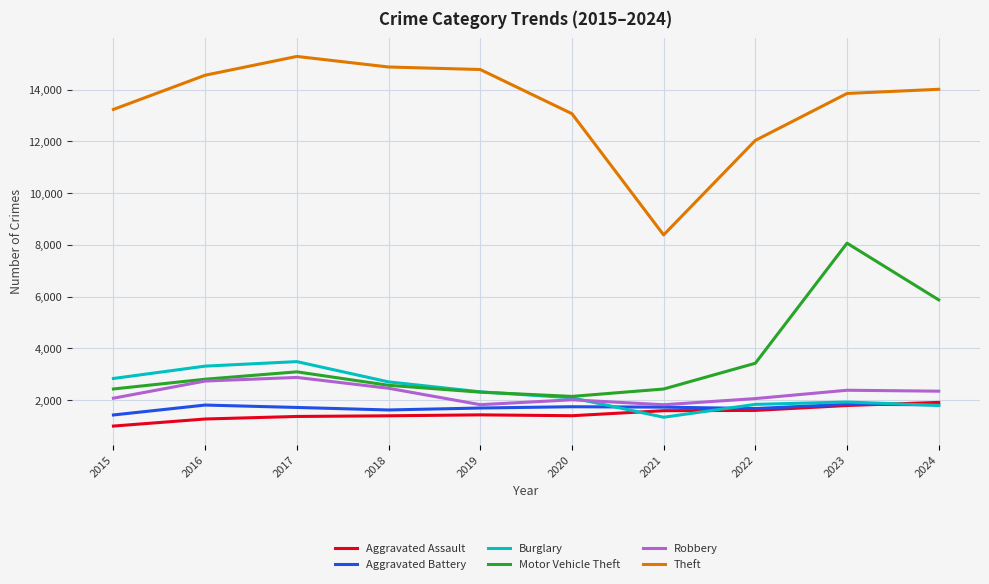

How many lines are shown in the chart?

6